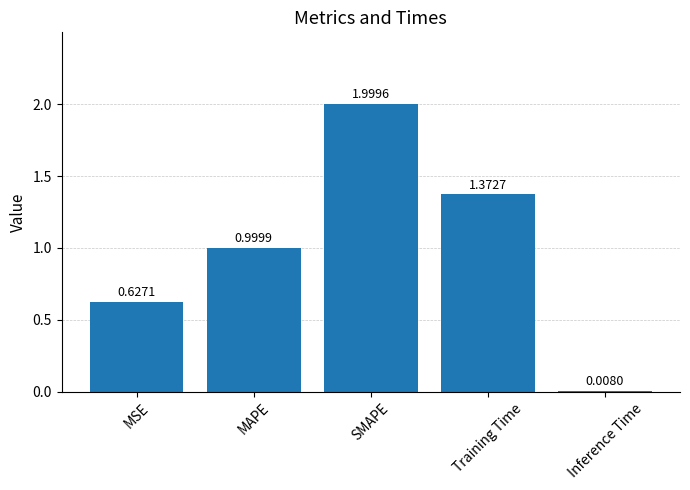

Count the number of categories in the chart.

5